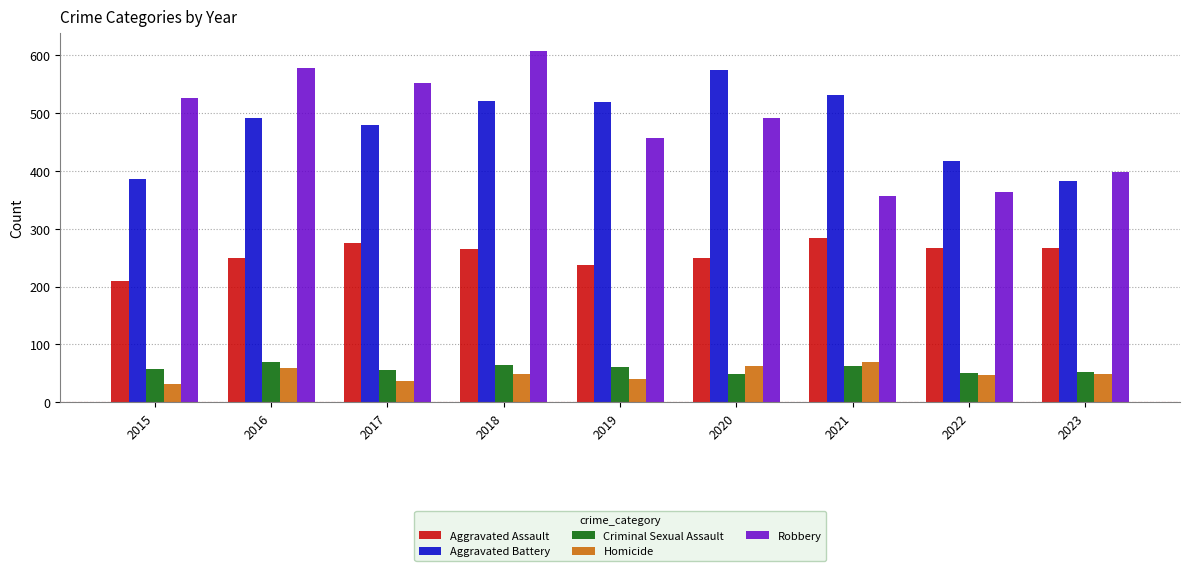

Rank the series at 2018 from highest to lowest value.

Robbery, Aggravated Battery, Aggravated Assault, Criminal Sexual Assault, Homicide